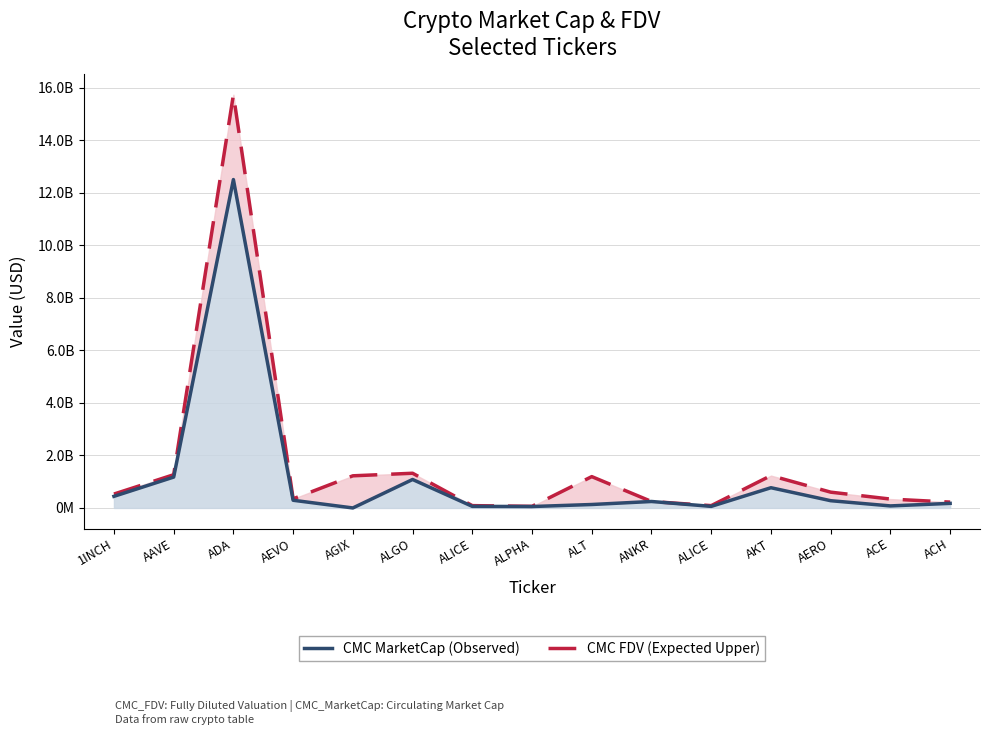

Which series changed the most between 1INCH and ALICE?

CMC FDV (Expected Upper)